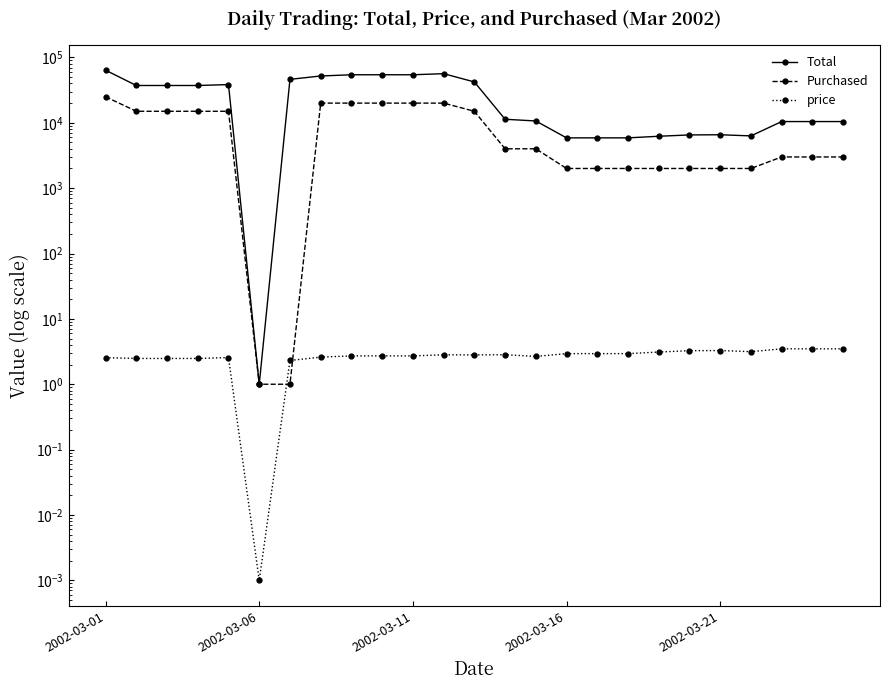

True or false: Total has more than 2 points higher than both neighbors.

True